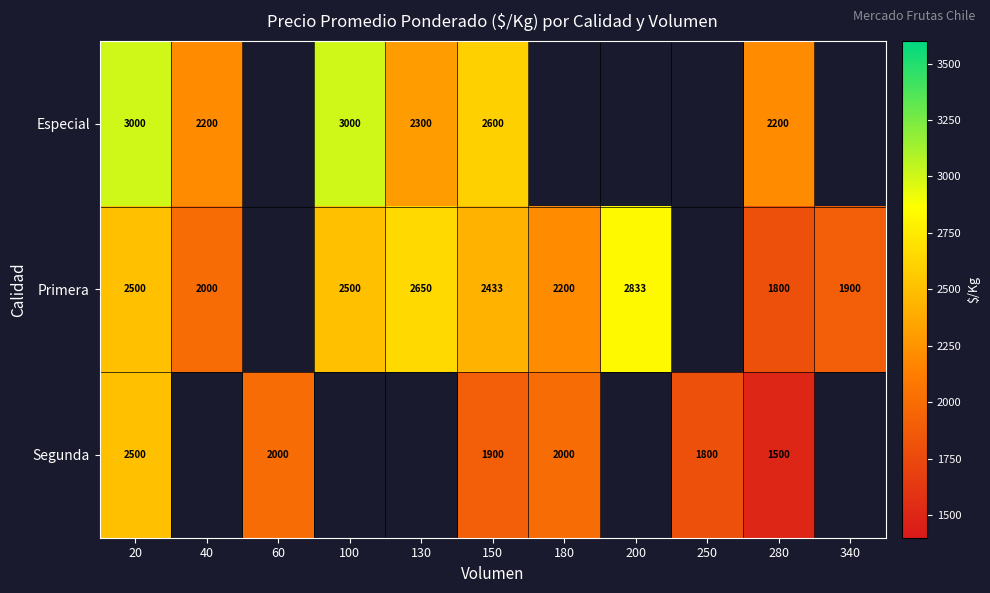

What is the greatest value displayed?

3000.0